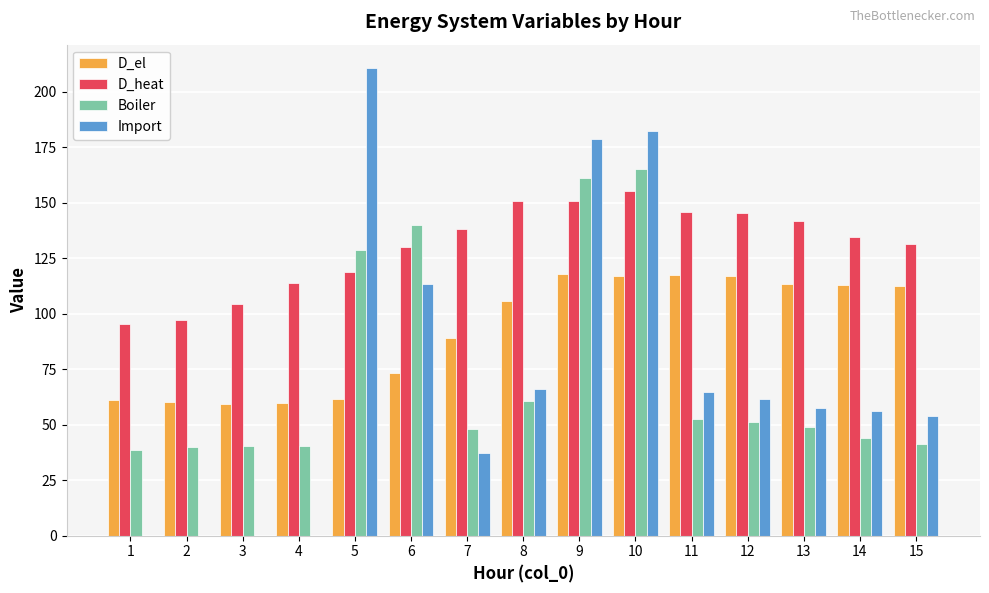

Which series has the largest total across all categories?

D_heat